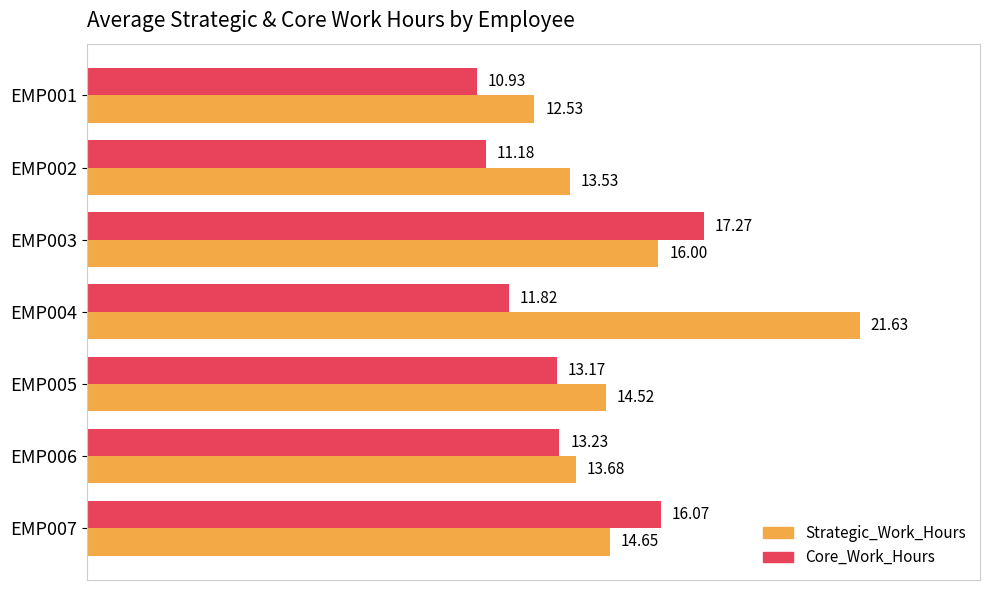

At how many categories does at least one series exceed 16?

3